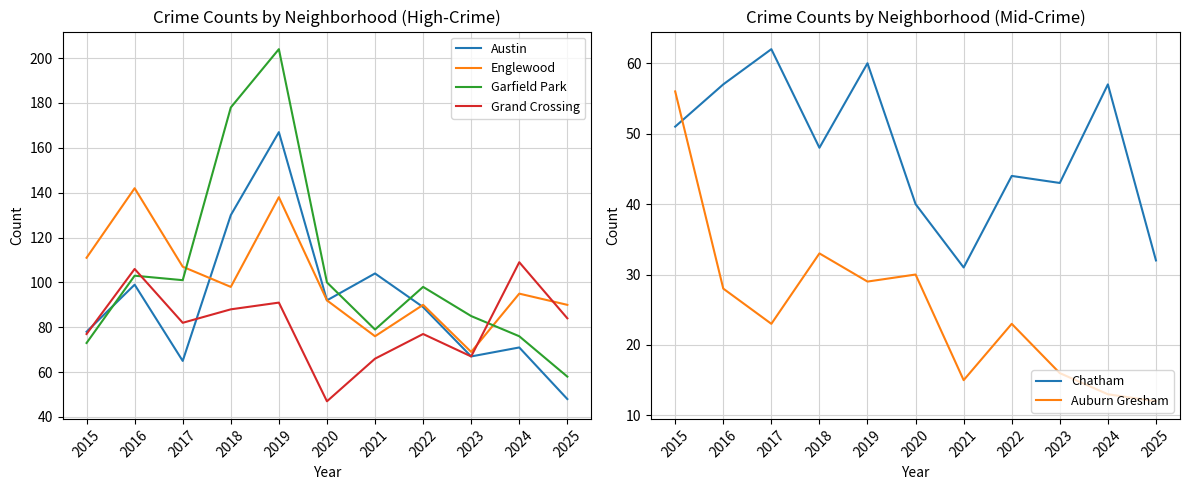

Is this an area chart (filled region under the line)?

No